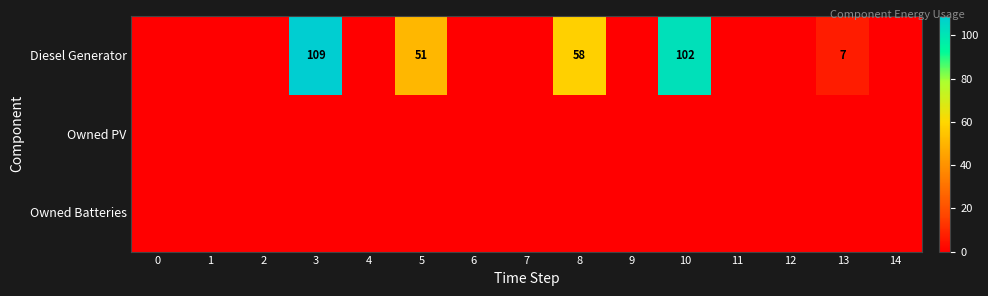

The Diesel Generator series shows 51 at 5. True or false?

True